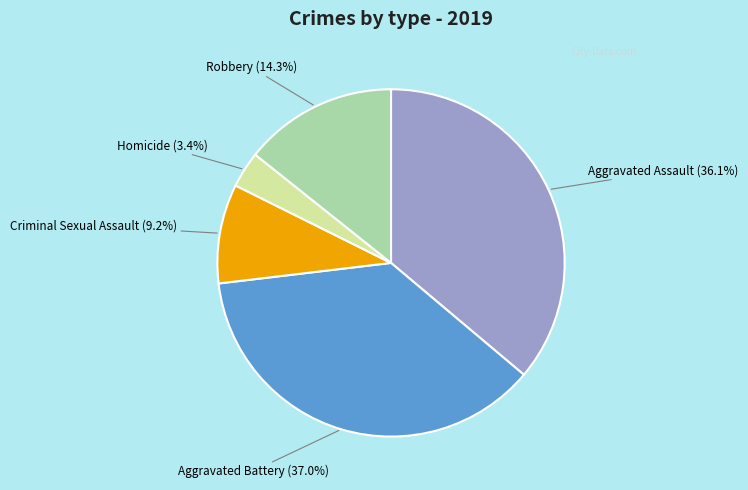

Is there a majority slice in this chart?

No